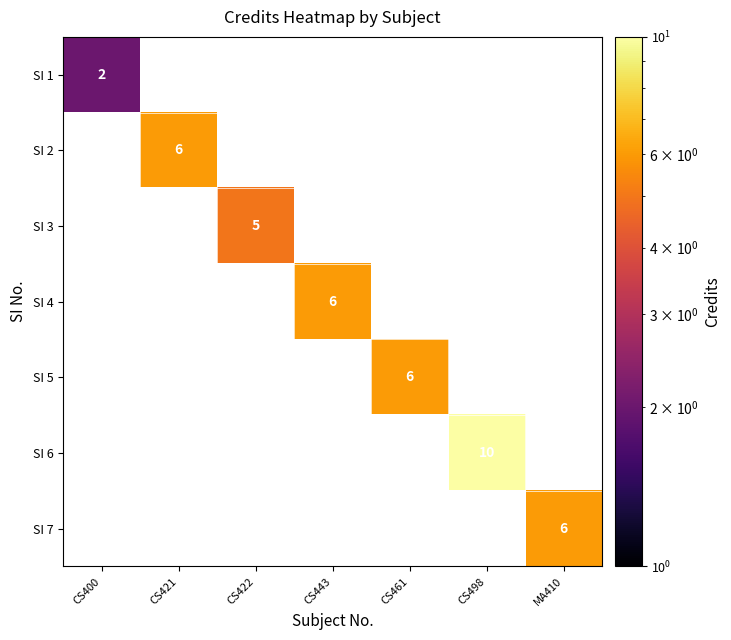

Is it true that SI 4 equals 8 at CS443?

False